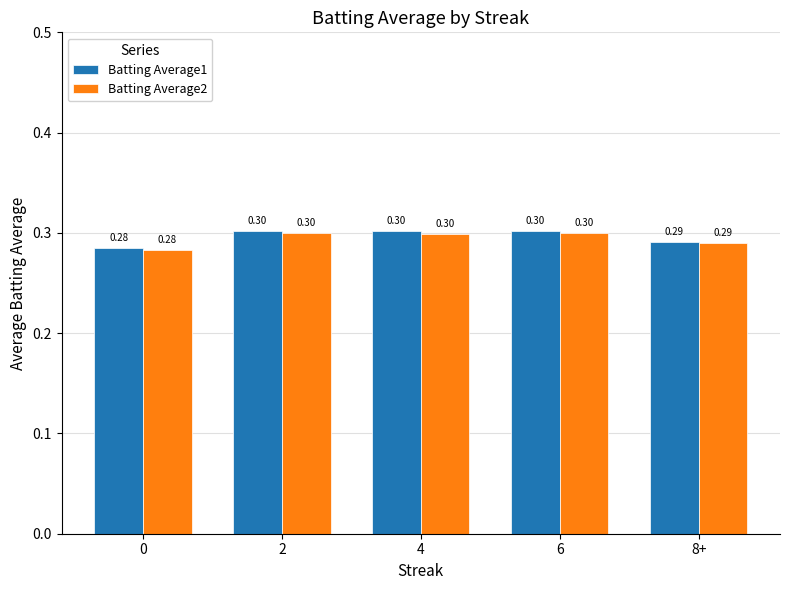

Is it true that Batting Average1 equals 0.5 at 4?

False